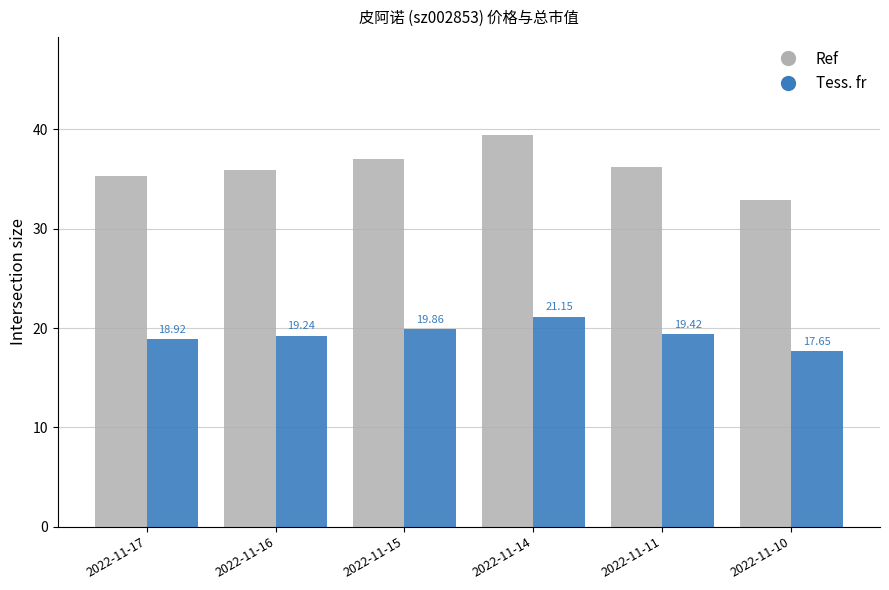

What is the spread (max minus min) of values at 2022-11-17?

16.4